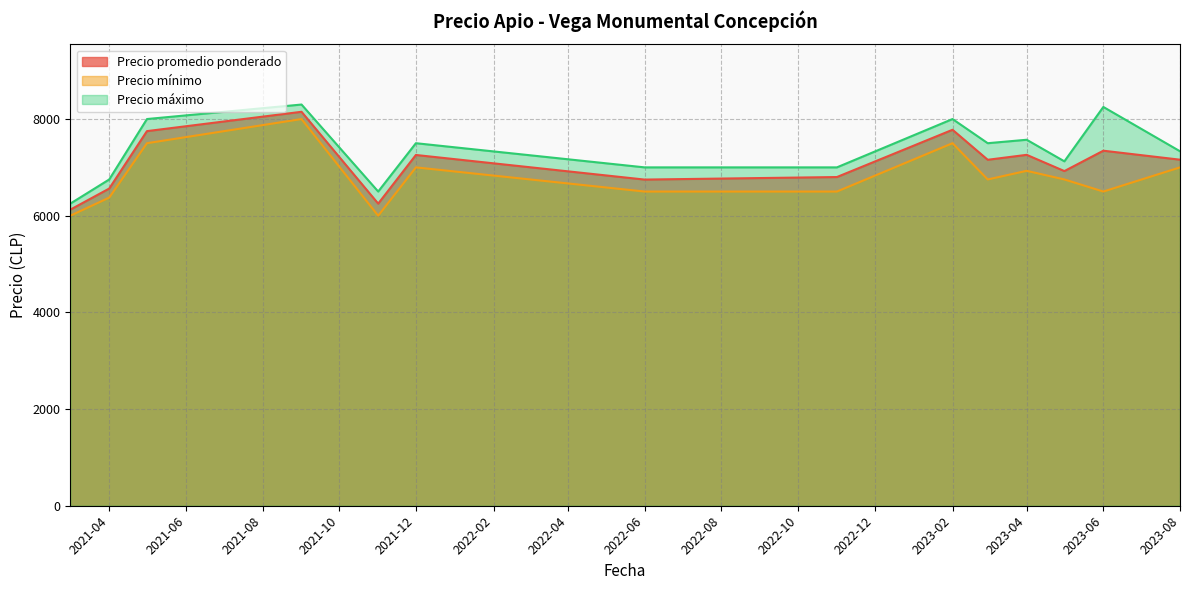

Is the value of Precio promedio ponderado at 2023-04 greater than the value of Precio máximo at 2021-04?

Yes